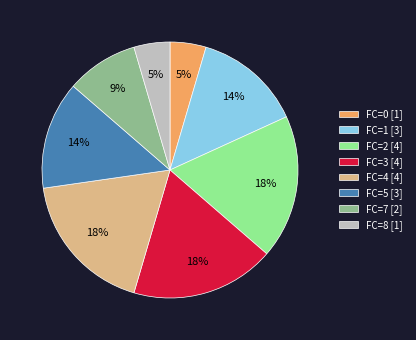

Approximately how many times larger is the value at FC=7 [2] compared to FC=3 [4]?

0.5